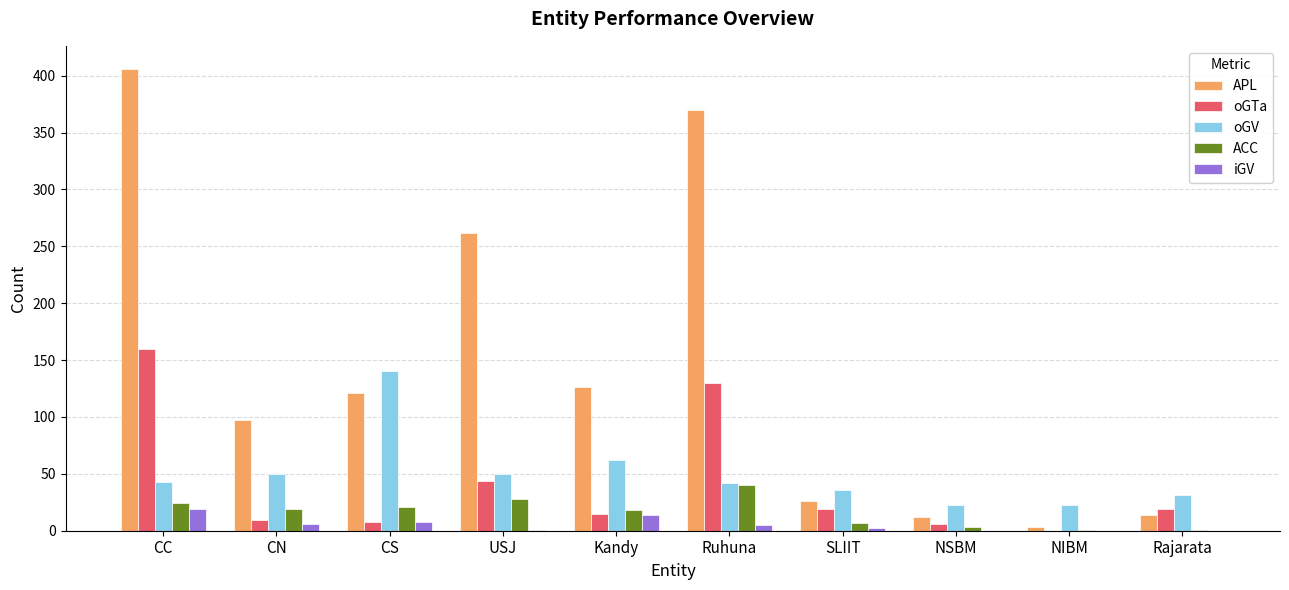

What is the total value across all series at NSBM?

44